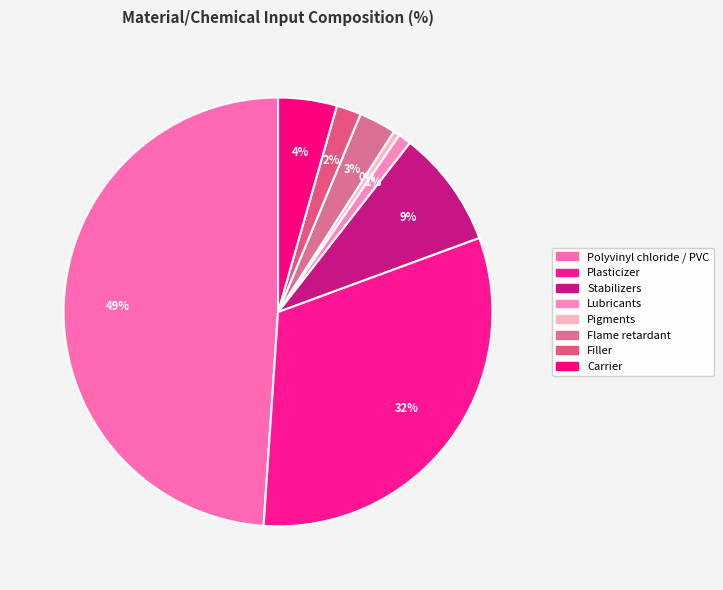

How many slices are in this pie chart?

8